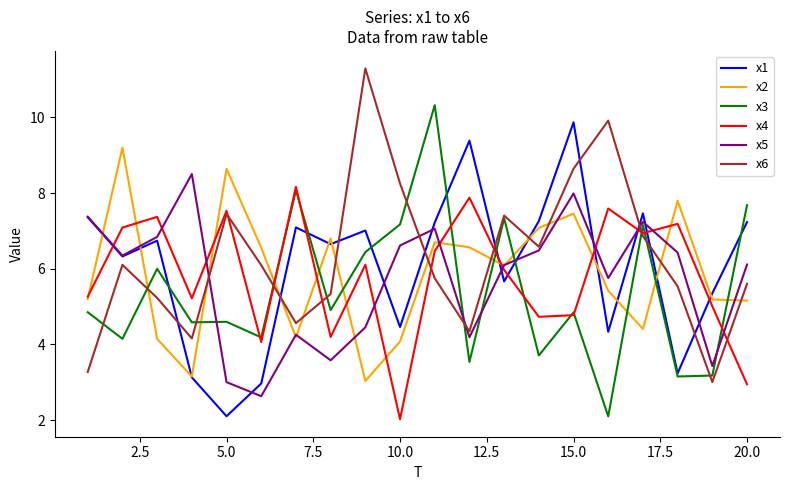

True or false: x2 and x1 intersect in this chart.

True